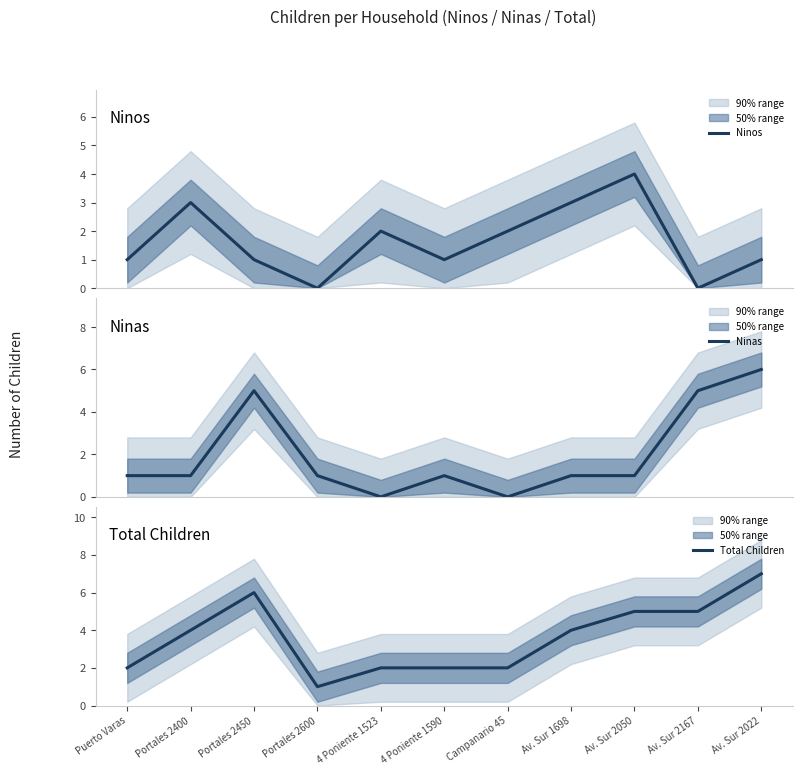

Is this an area chart (filled region under the line)?

No